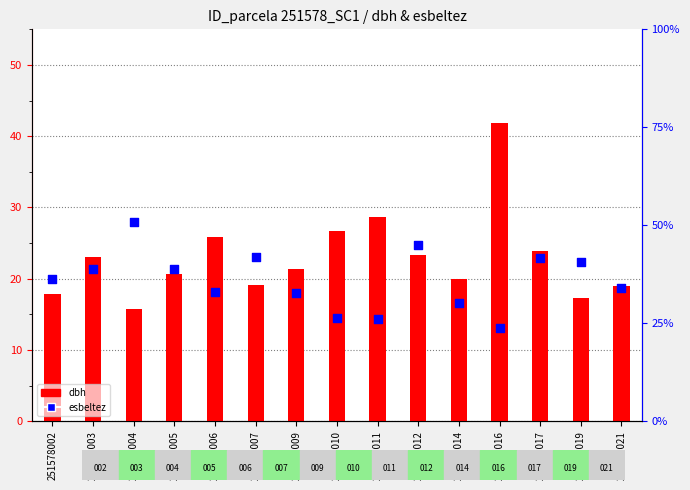

At how many categories does at least one series exceed 24?

15